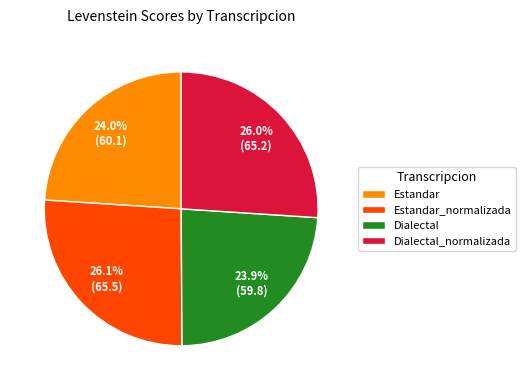

How many slices are in this pie chart?

4